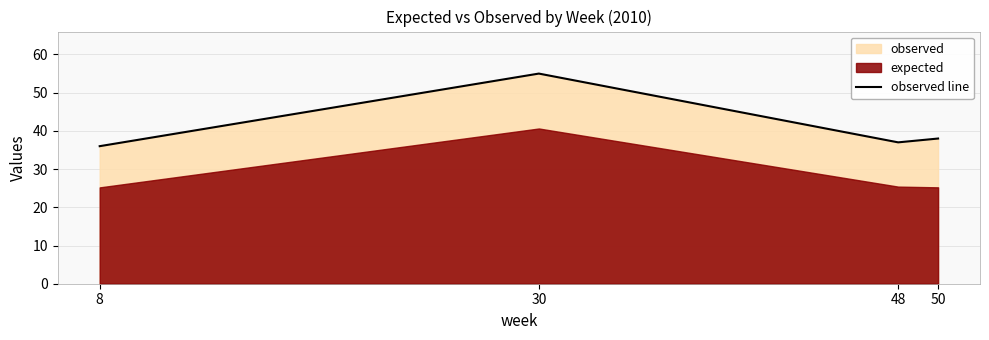

At which label does the data first exceed 38?

30